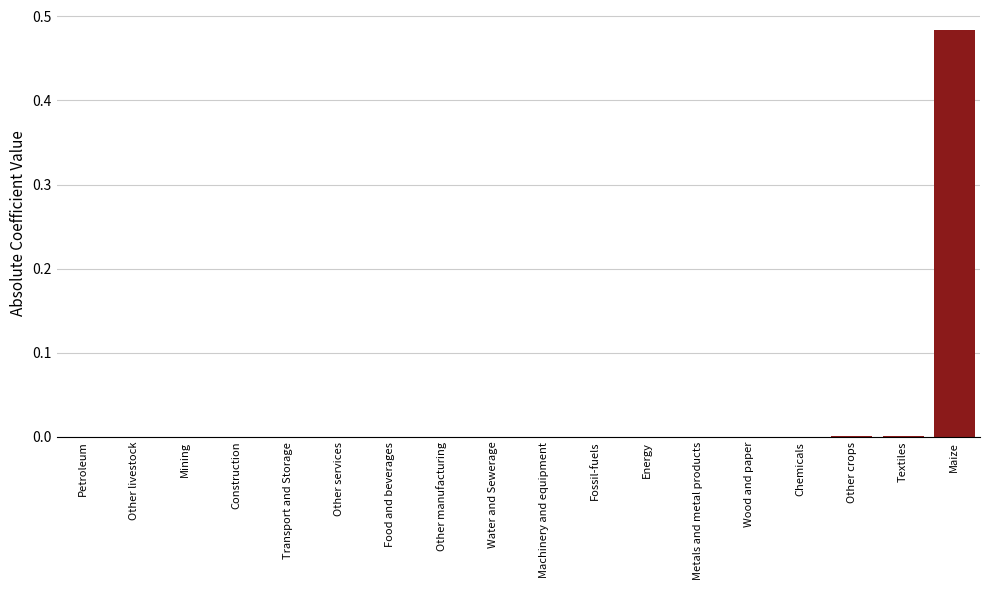

Between Maize and Other services, which is larger?

Maize